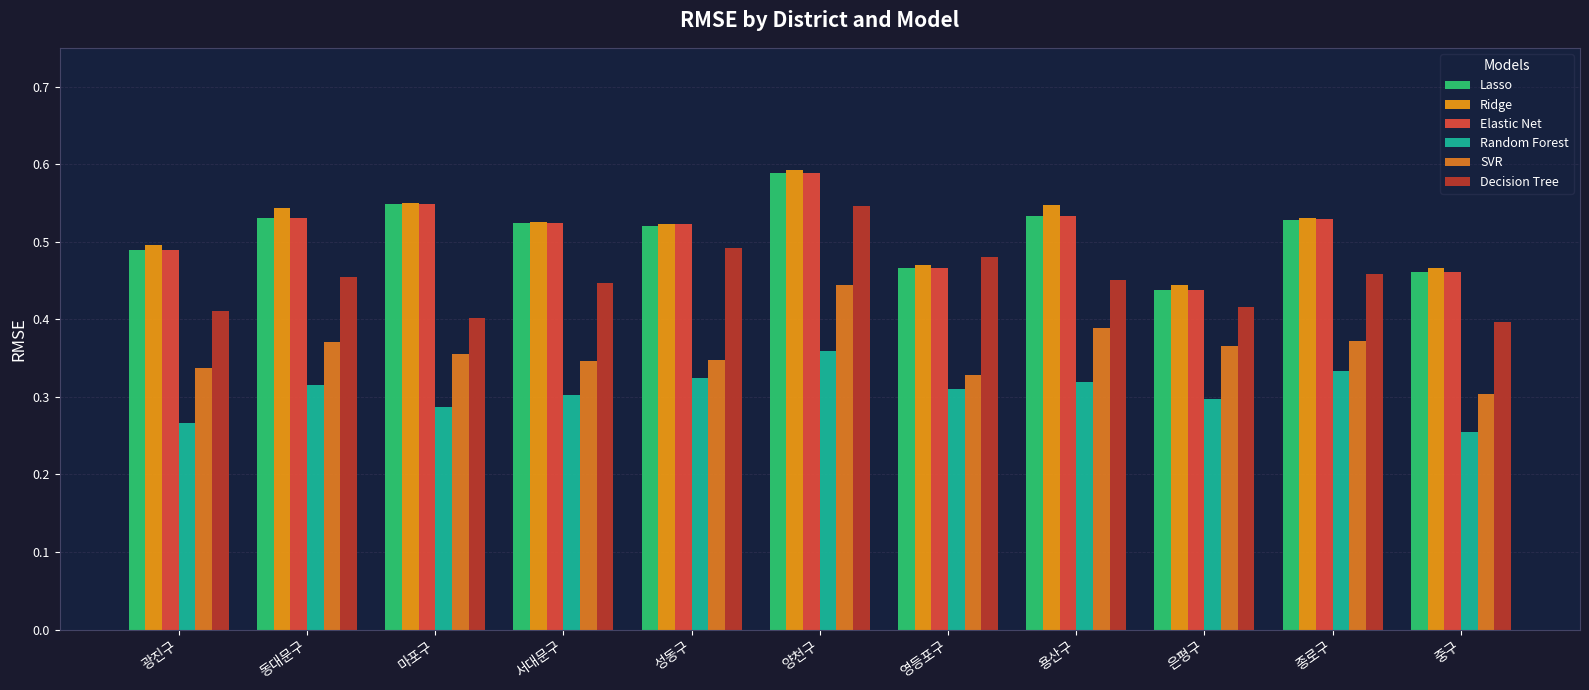

How many groups of bars are there?

11